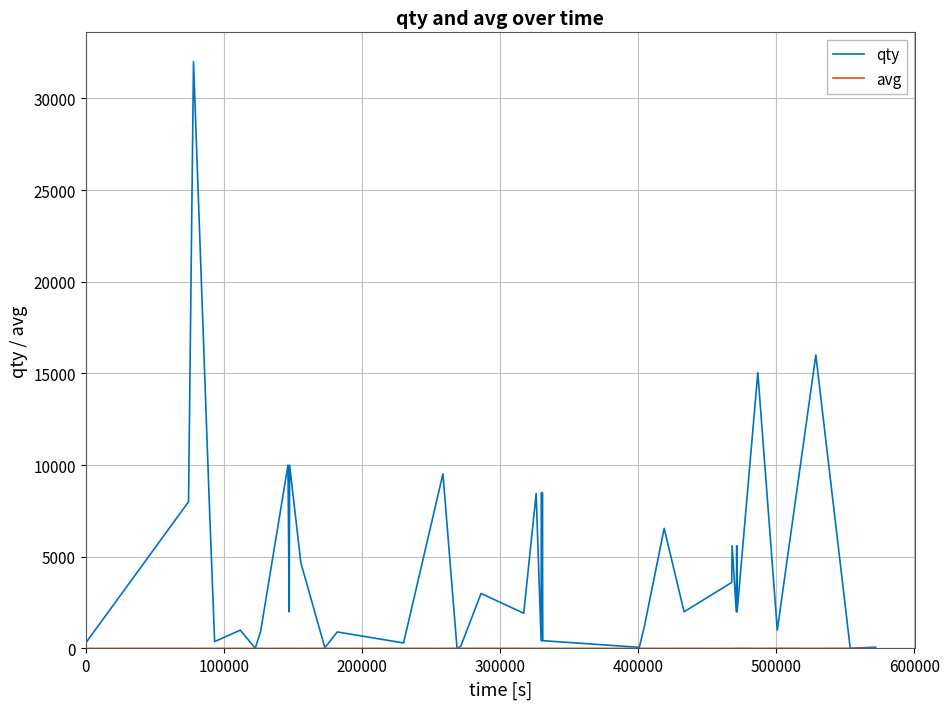

Which series has the largest range (max minus min)?

qty